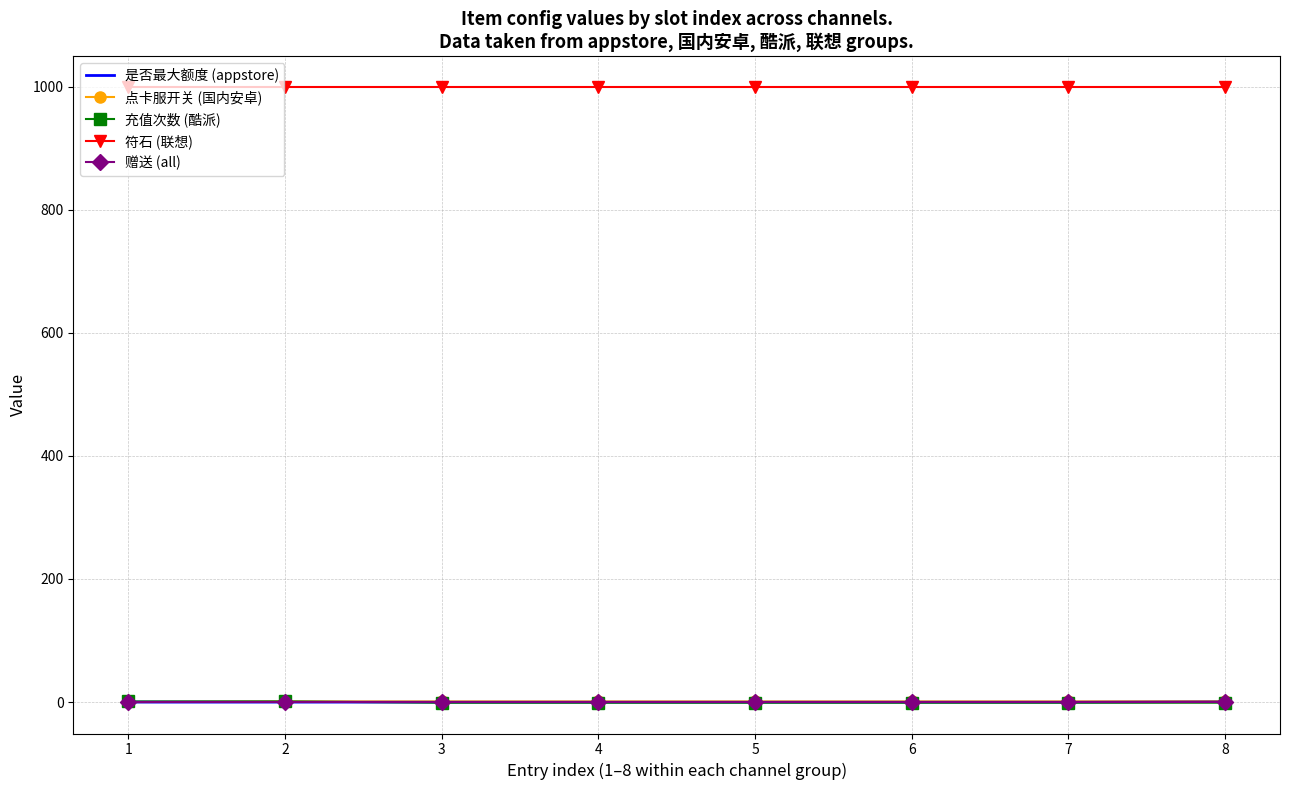

What is the minimum value for 符石 (联想)?

1000